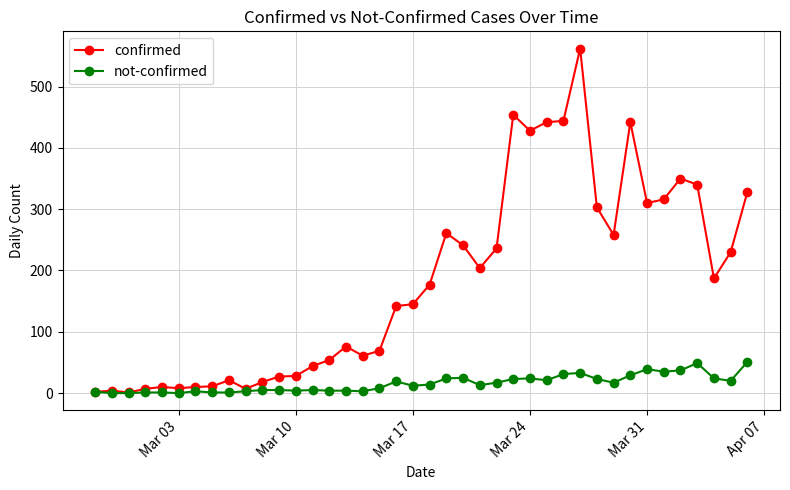

List the series in order of their overall mean, lowest first.

not-confirmed, confirmed